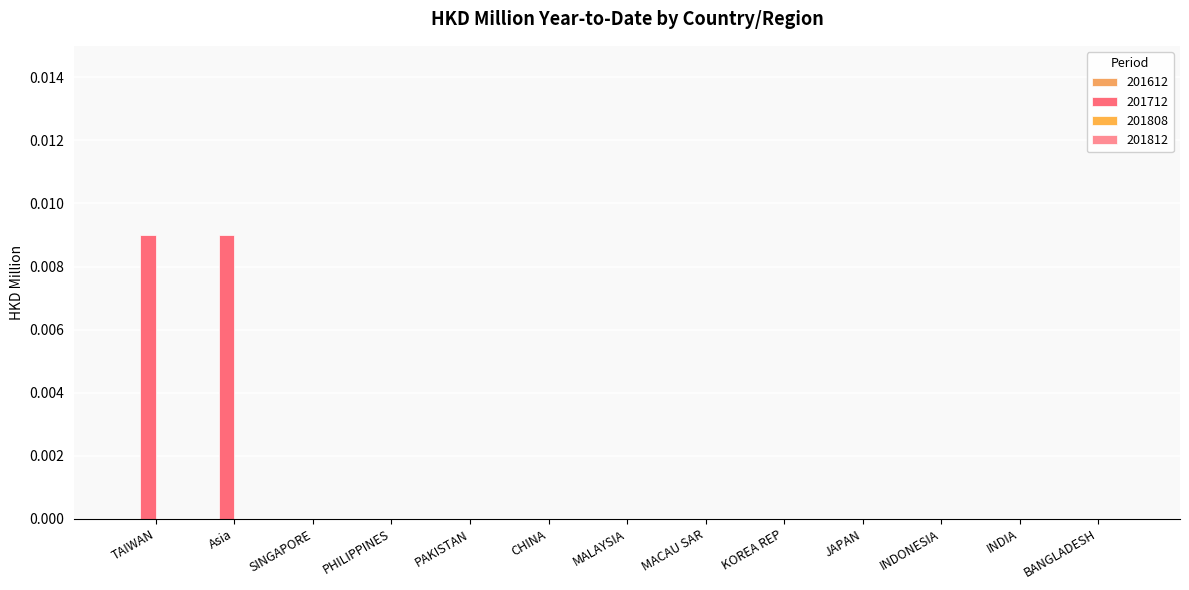

Does the chart contain stacked bars?

No